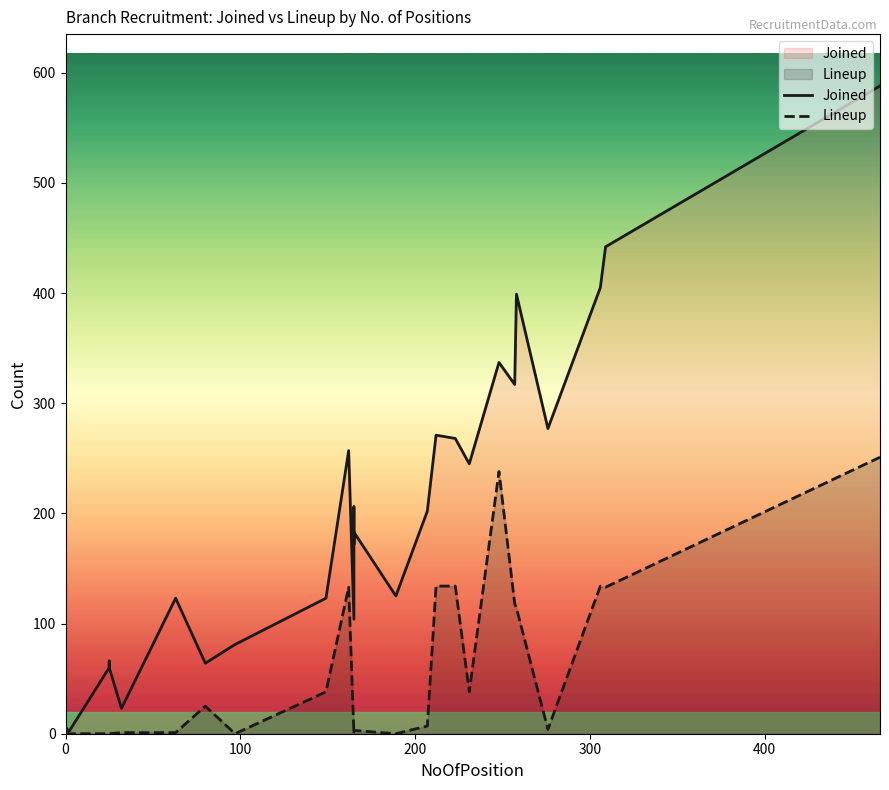

True or false: Joined and Lineup cross at least once.

False